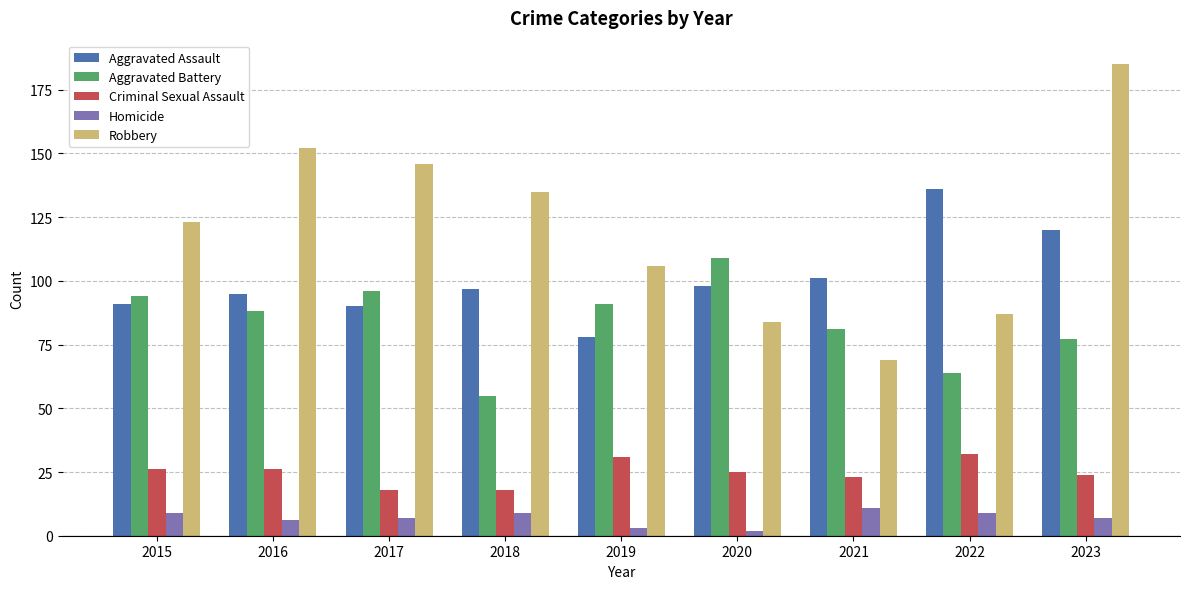

How many groups of bars are there?

9